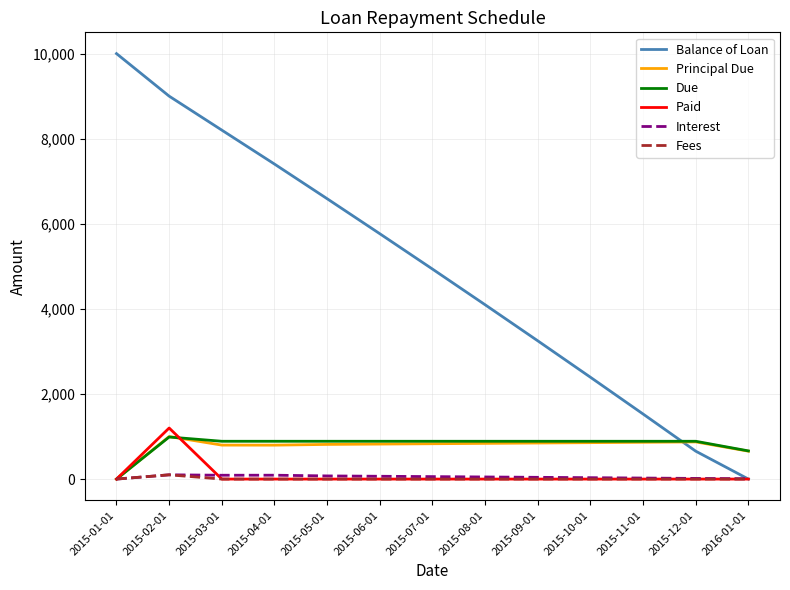

True or false: Balance of Loan has more than 1 points higher than both neighbors.

False